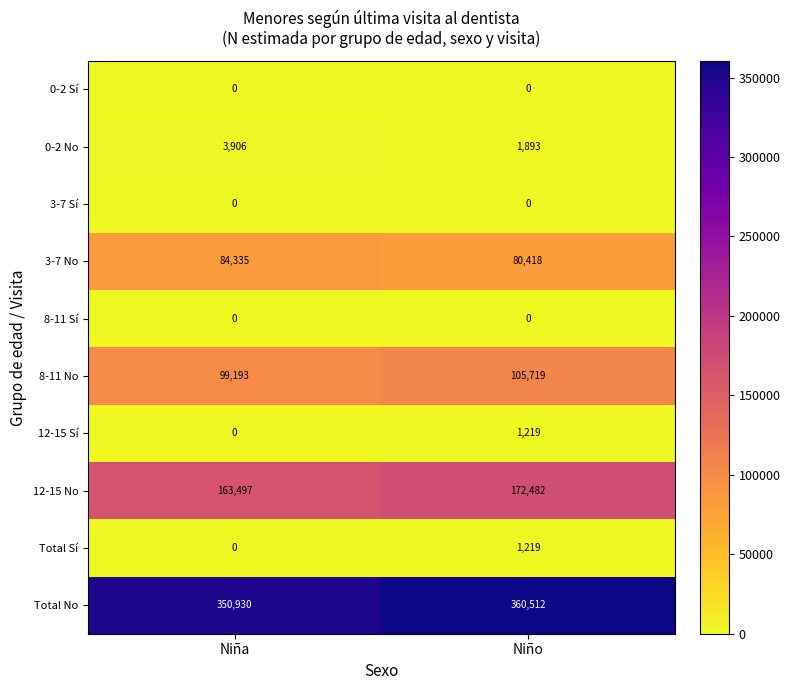

What is the maximum value shown in the chart?

360512